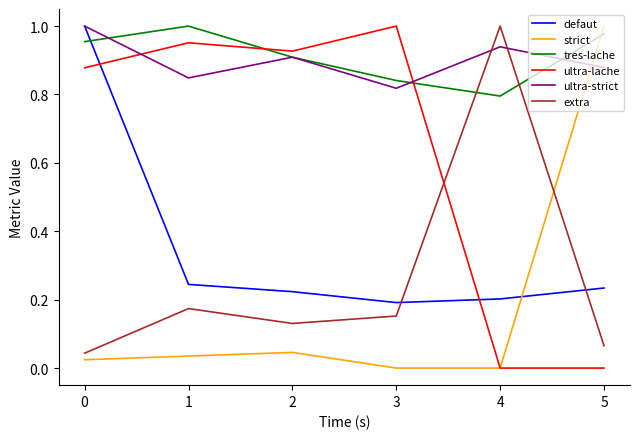

How many distinct data groups are displayed?

6